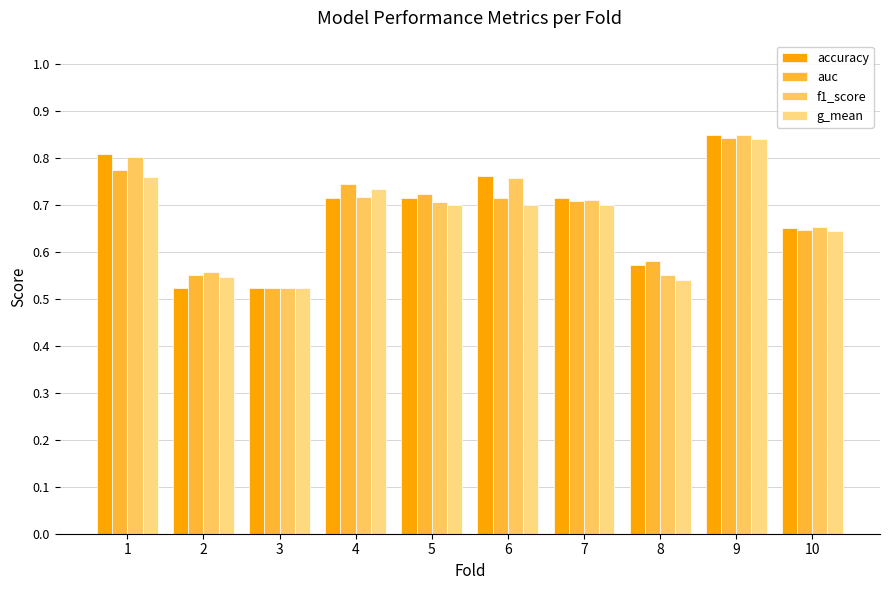

What is the value of the g_mean bar at the 1st from the left?

0.8